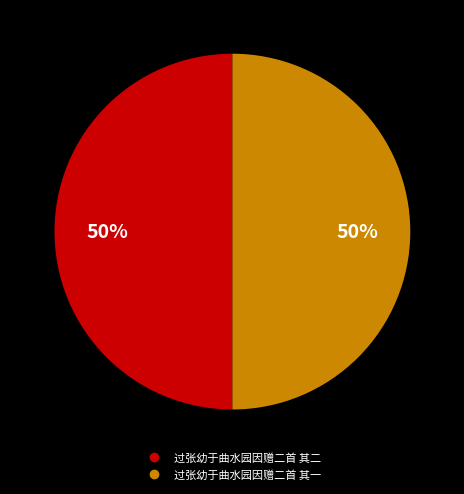

What percentage is the 过张幼于曲水园因赠二首 其一 slice, to the nearest percent?

50%